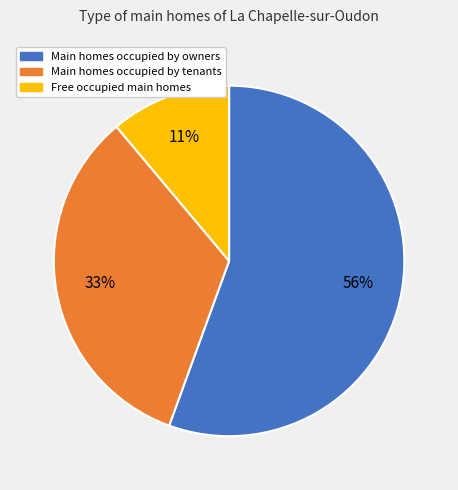

Is it true that Free occupied main homes is 11% of the pie?

True